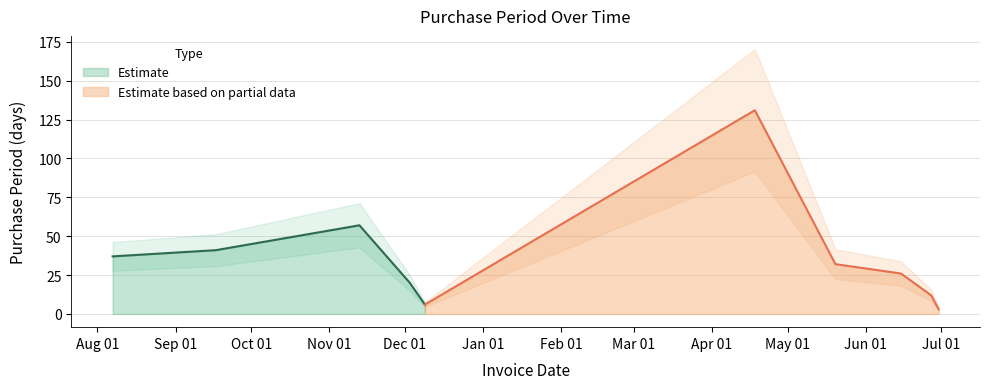

List the labels in order of value, largest first.

2016-04-18, 2015-11-13, 2015-09-17, 2015-08-07, 2016-05-20, 2016-06-15, 2015-12-03, 2016-06-27, 2015-12-09, 2016-06-30